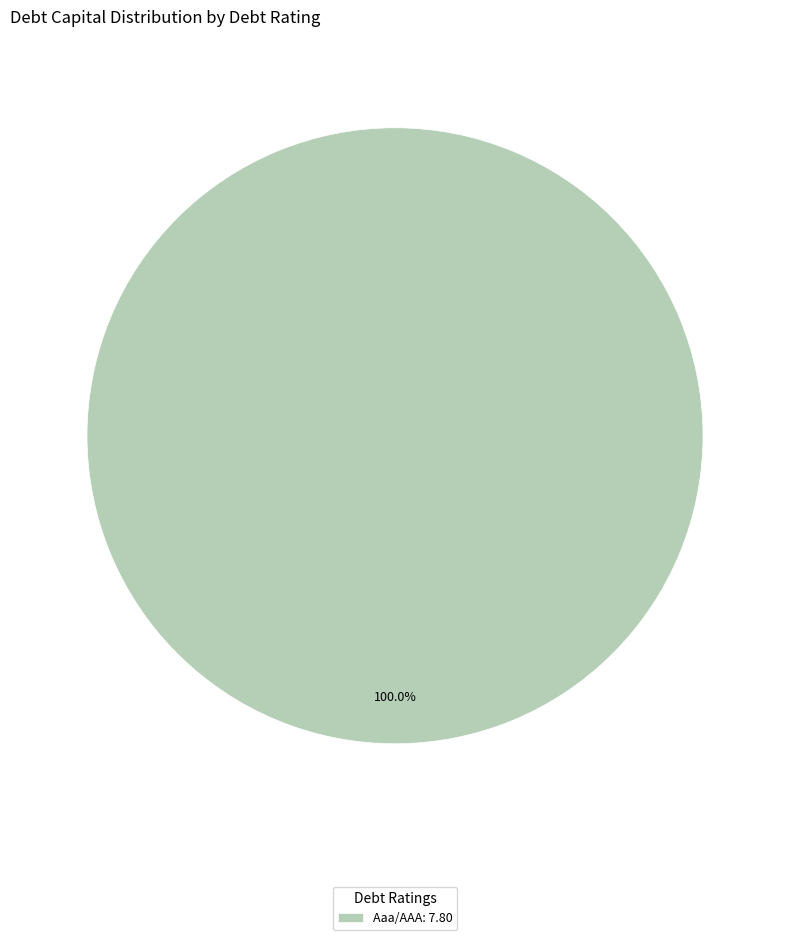

Does Aaa/AAA: 7.80 represent more than half of the total?

Yes